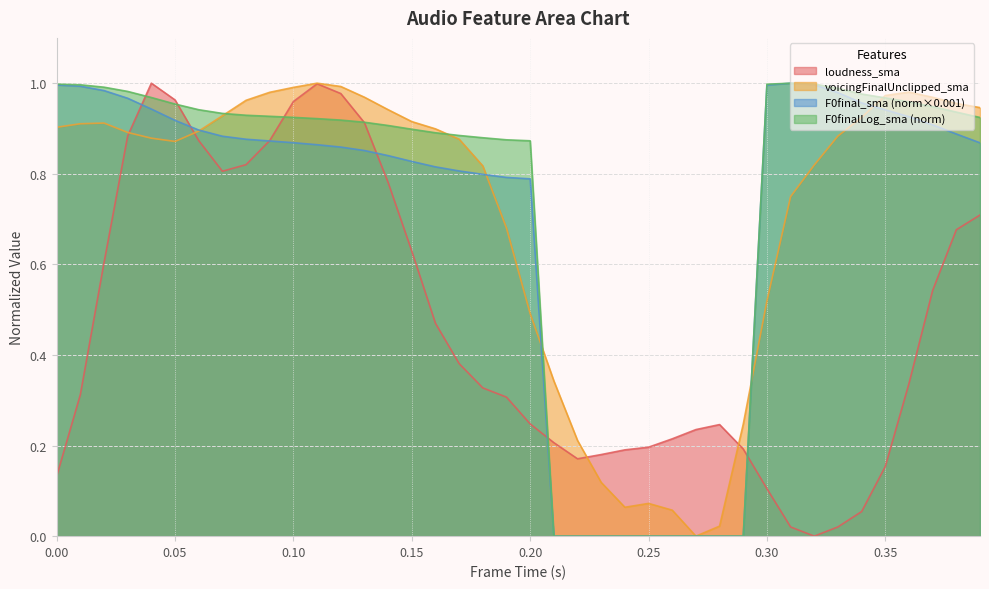

Where is loudness_sma nearest to the value 0?

0.32